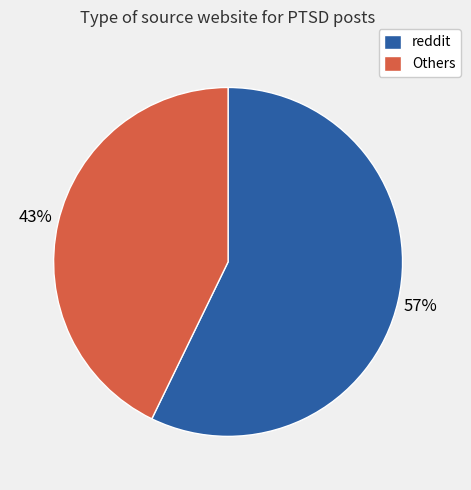

Is there a majority slice in this chart?

Yes